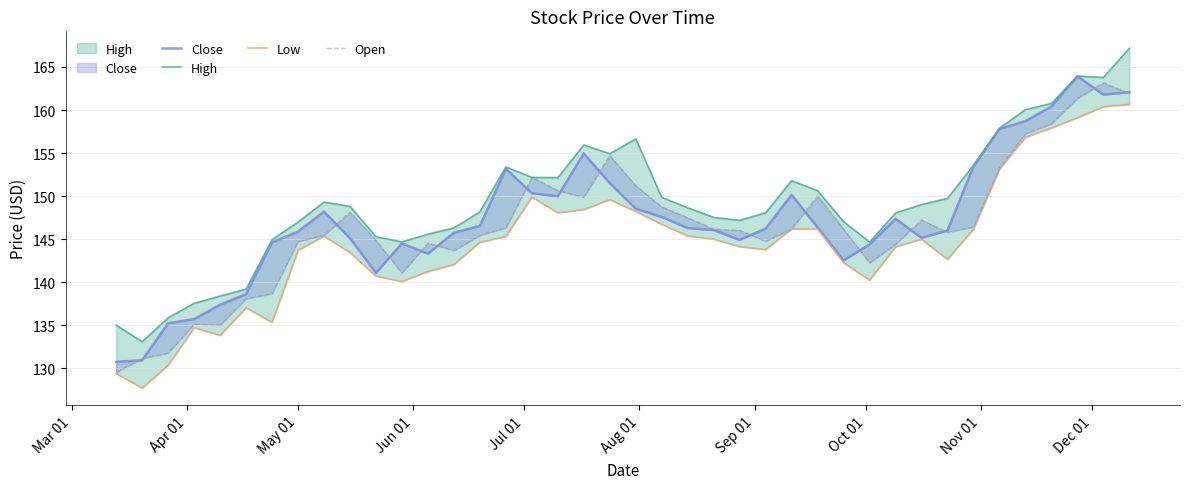

How many lines are shown in the chart?

4